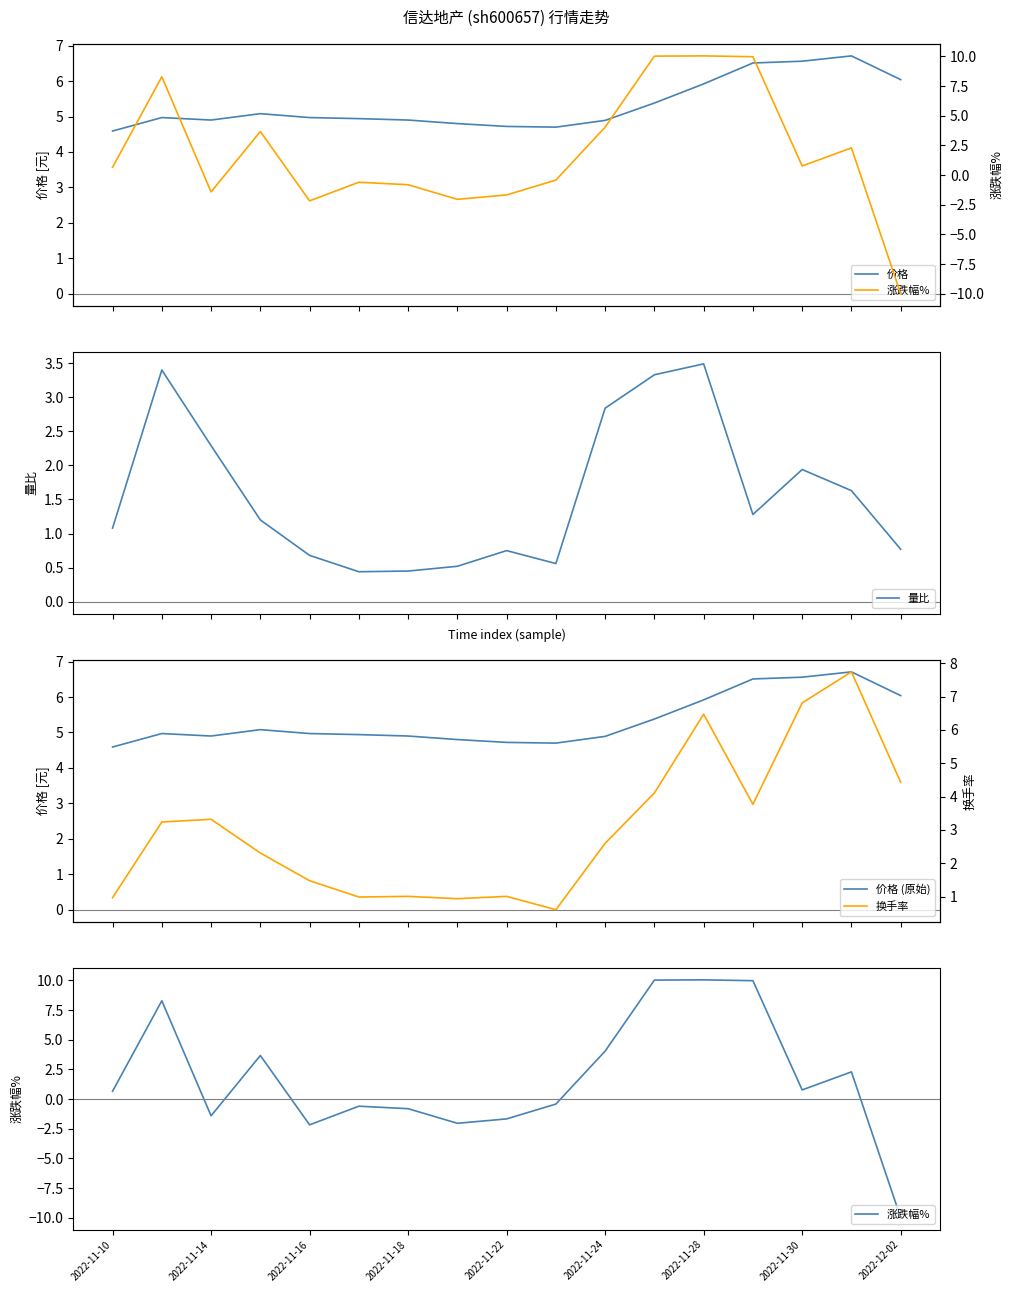

What are all the series names shown in the legend?

价格, 量比, 价格 (原始), 涨跌幅%, 换手率